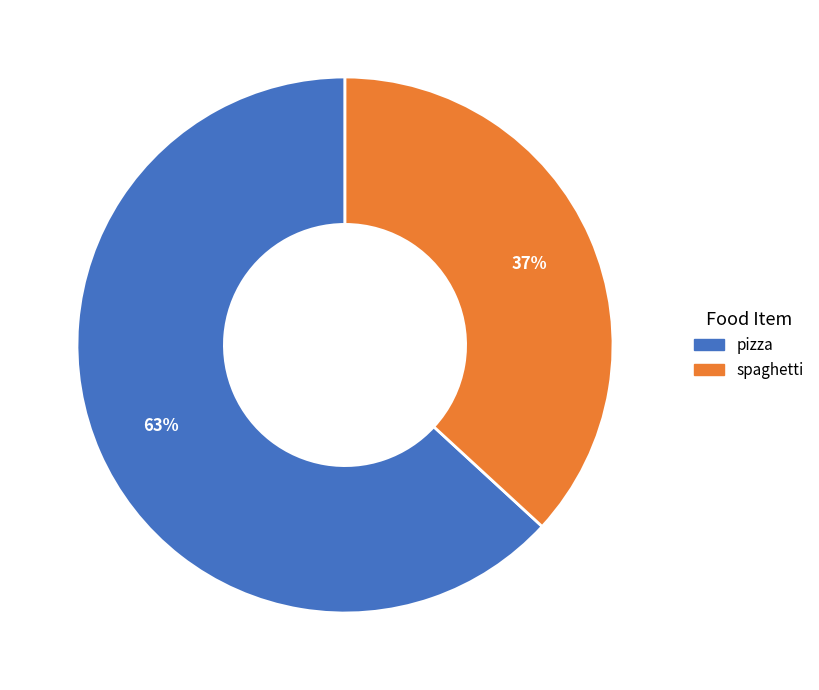

To the nearest percent, what portion does spaghetti represent?

37%